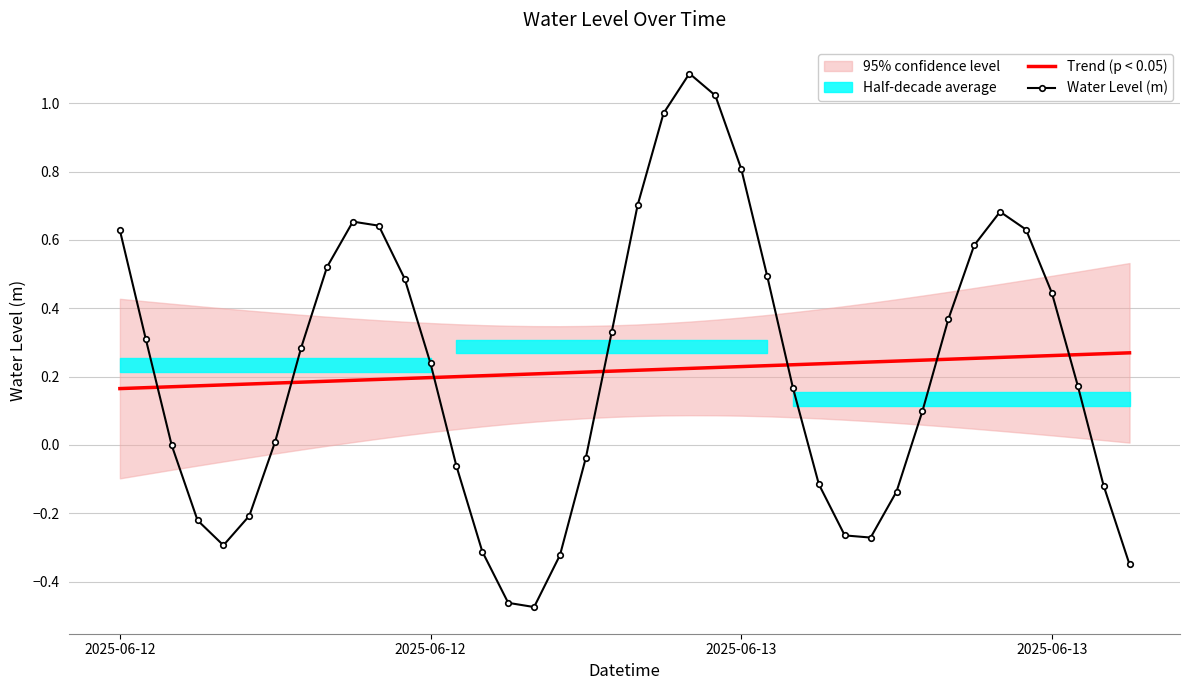

What is the label of the 5th point from the left?

4